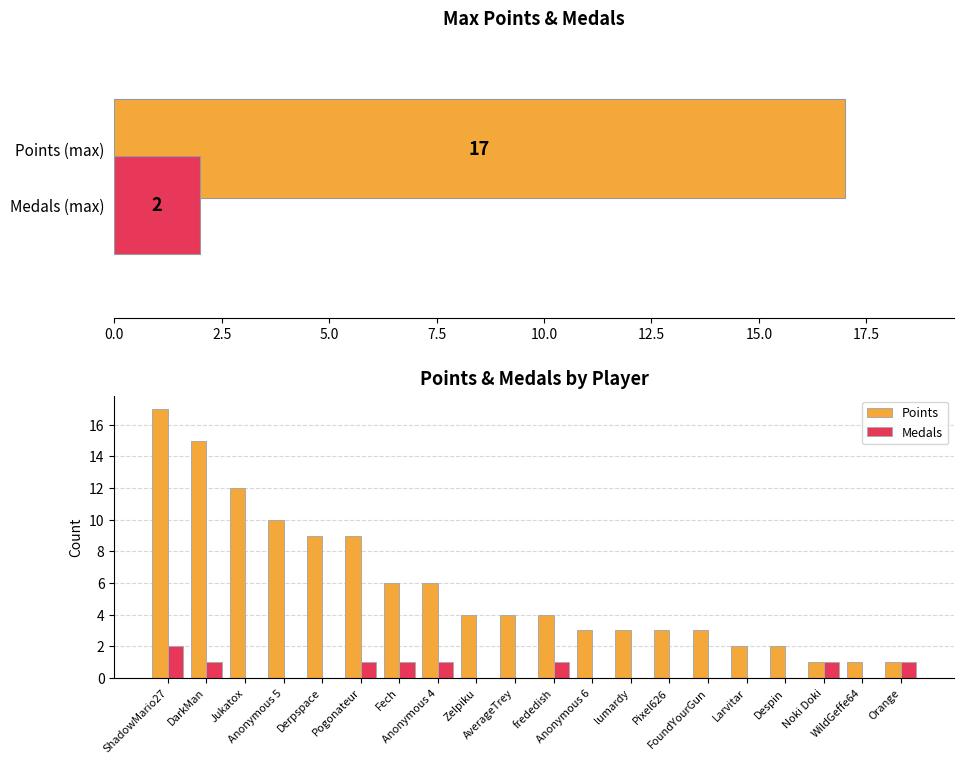

At Anonymous 5, list the series in order from smallest to largest.

Medals, Points